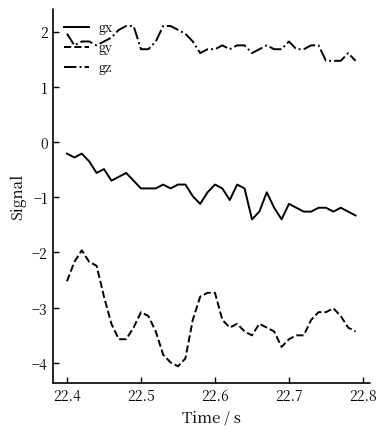

Does the chart have visible grid lines?

No